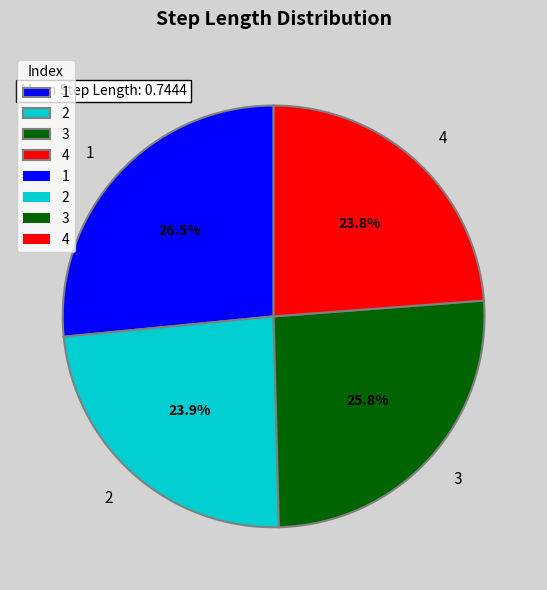

True or false: 3 accounts for 26% of the total.

True